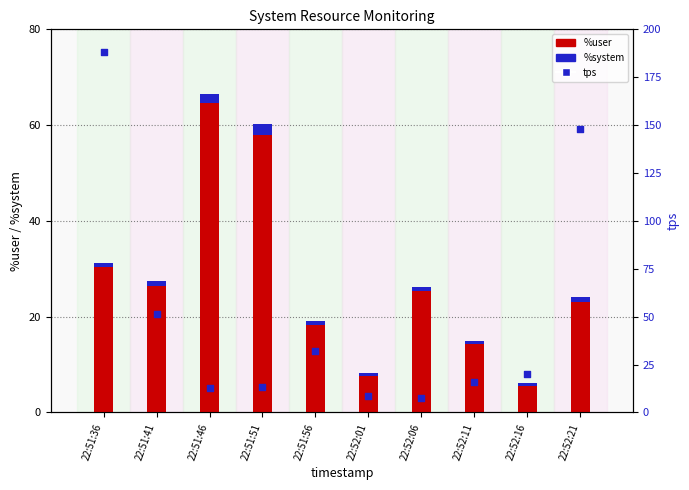

What are all the series names shown in the legend?

%user, %system, tps